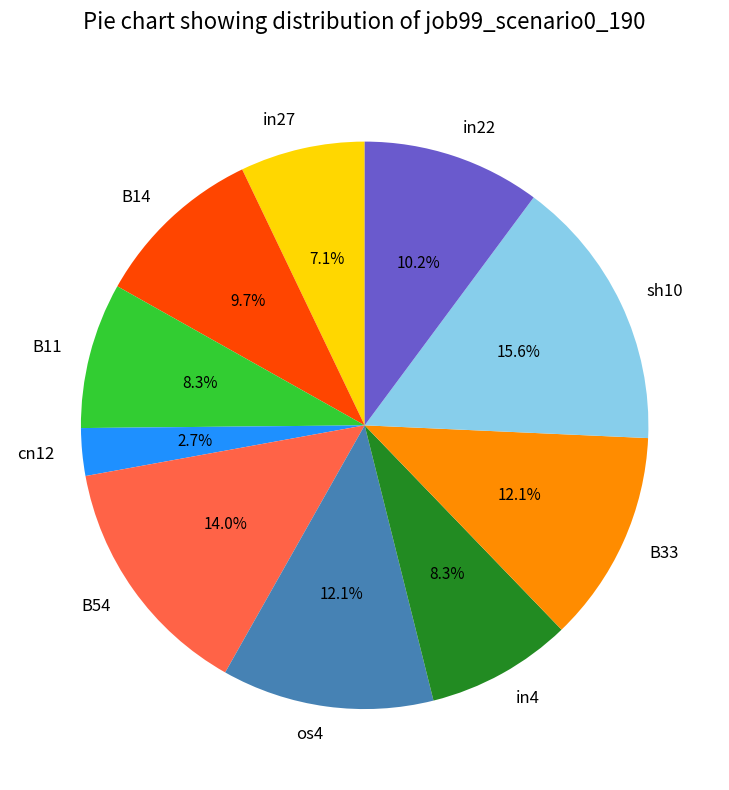

To the nearest percent, what is the combined percentage of in27 and B54?

21%